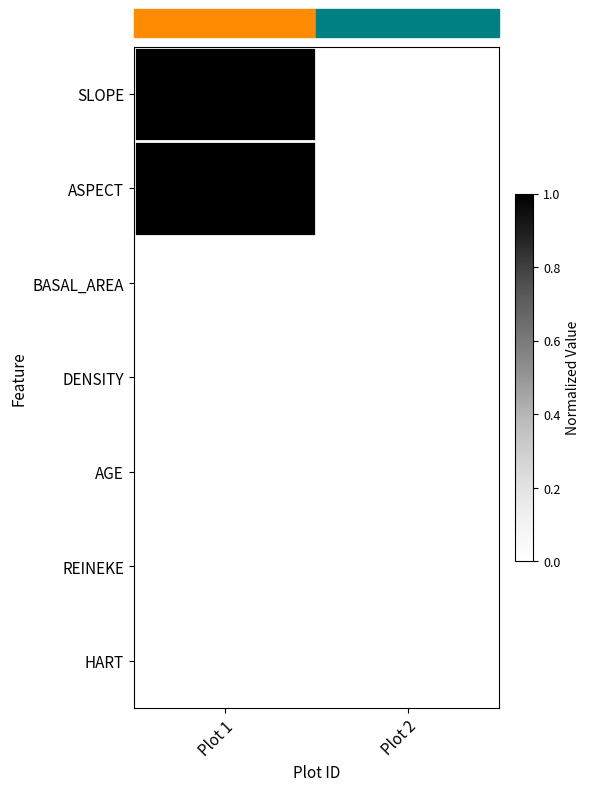

What is the sum of the BASAL_AREA values at Plot 1 and Plot 2?

77.2